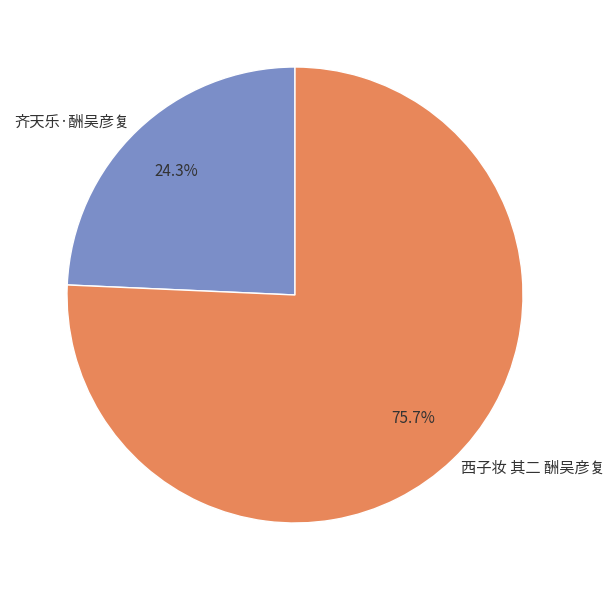

Approximately how many times larger is the value at 齐天乐·酬吴彦复 compared to 西子妆 其二 酬吴彦复?

0.3